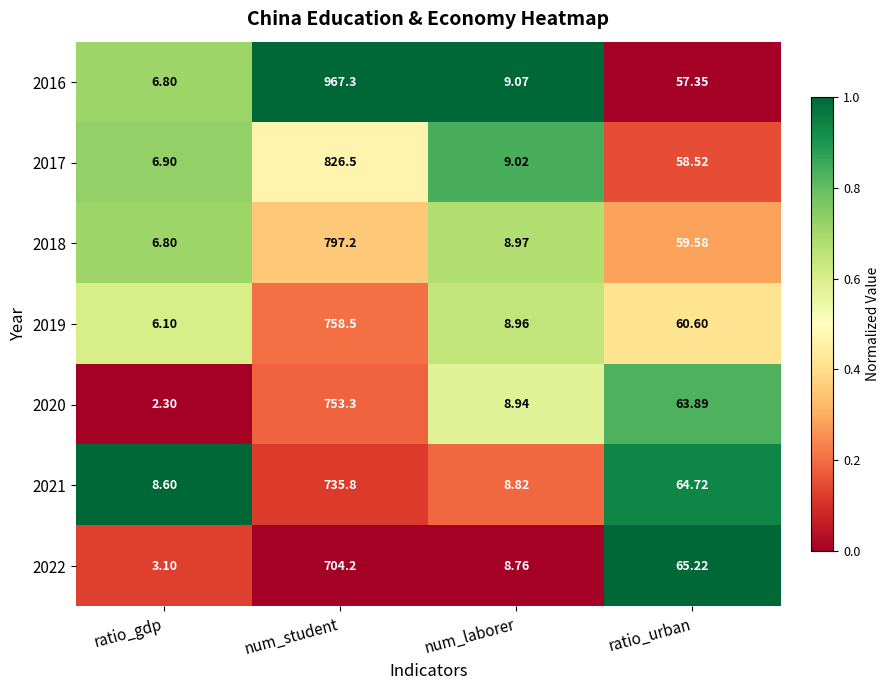

What is the difference between the highest and lowest values at num_laborer?

0.3